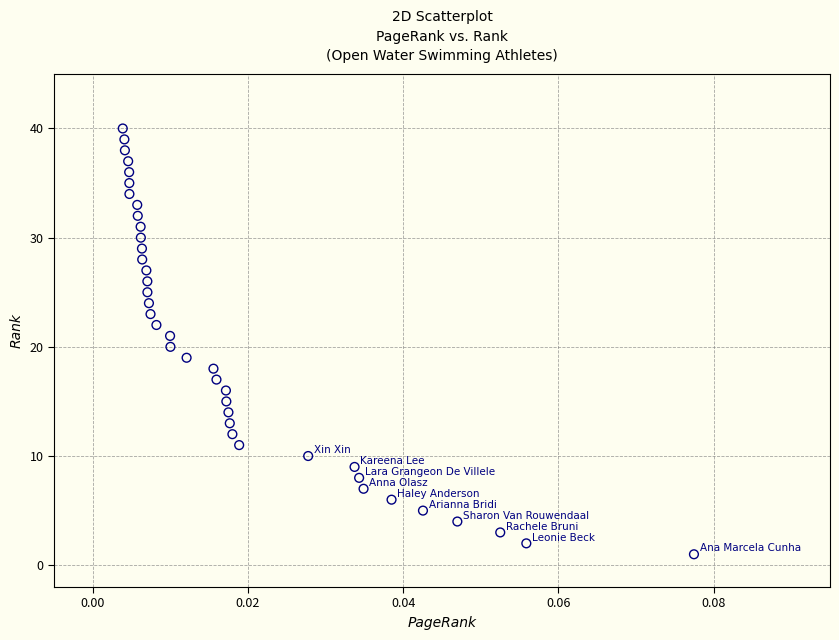

What is the range of Y values (max minus min)?

39